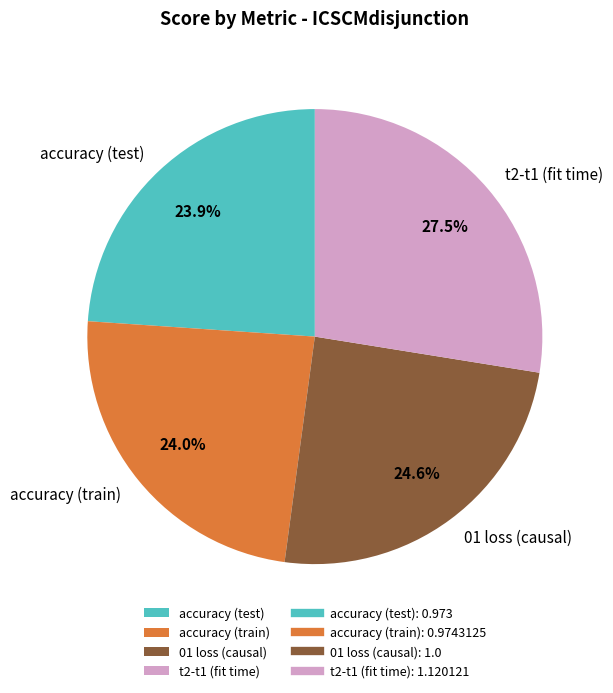

How many slices are in this pie chart?

4